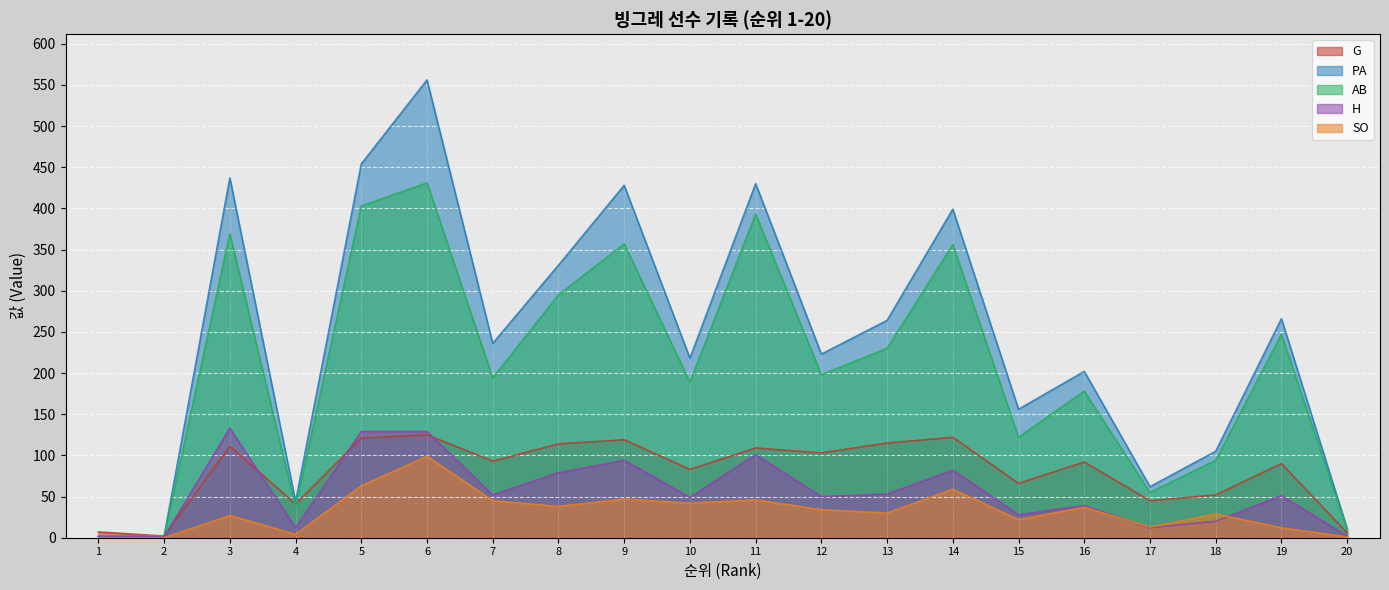

What is the maximum value shown in the chart?

556